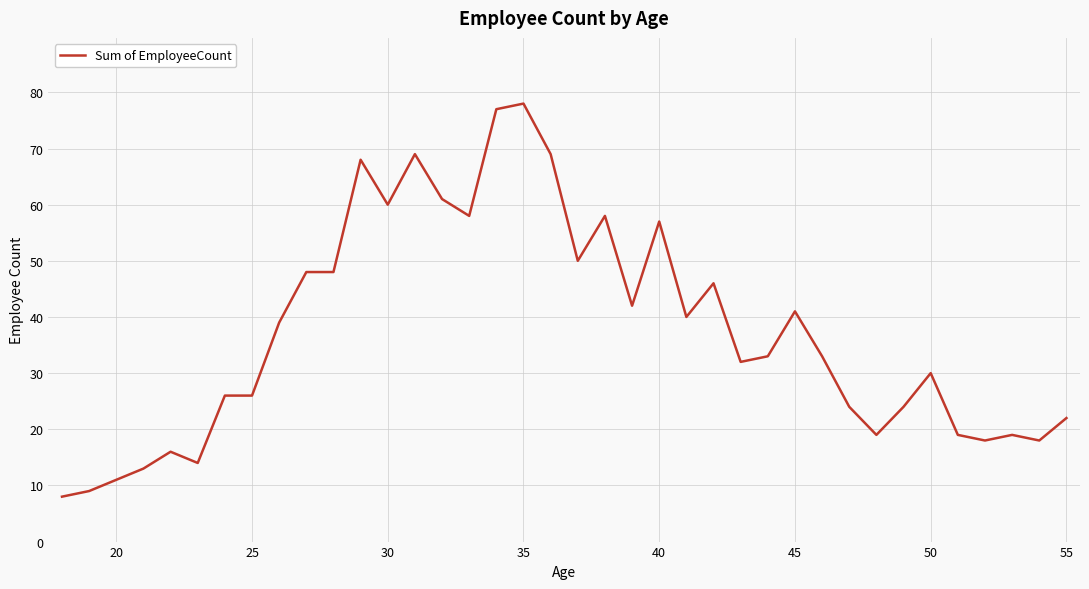

What is the difference between the maximum and minimum values?

70